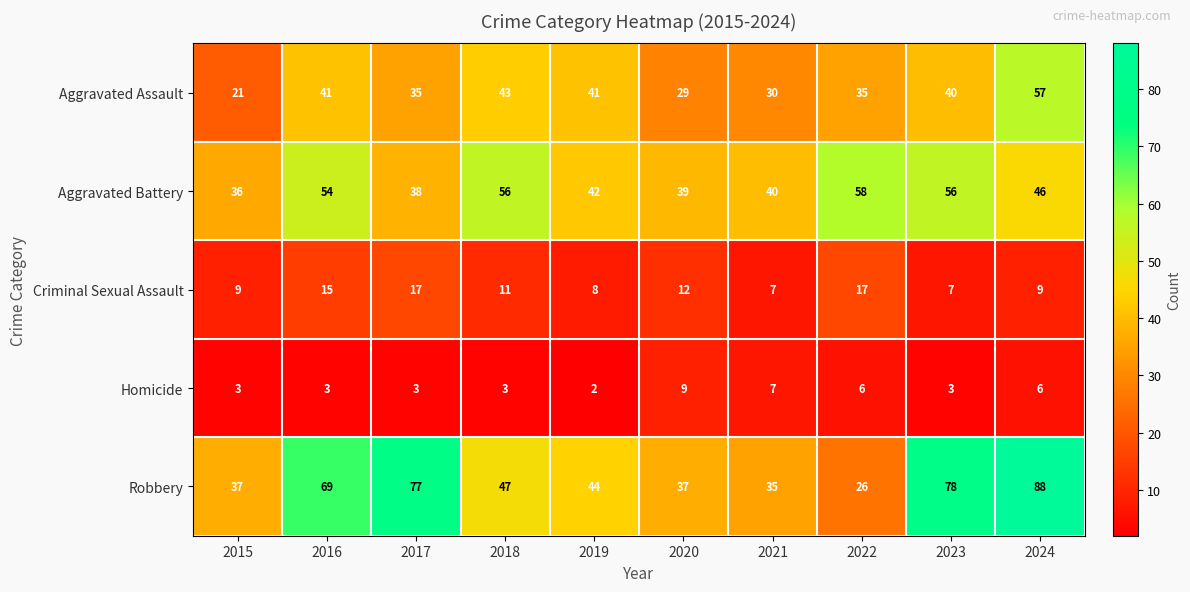

At how many categories does at least one series exceed 70?

3